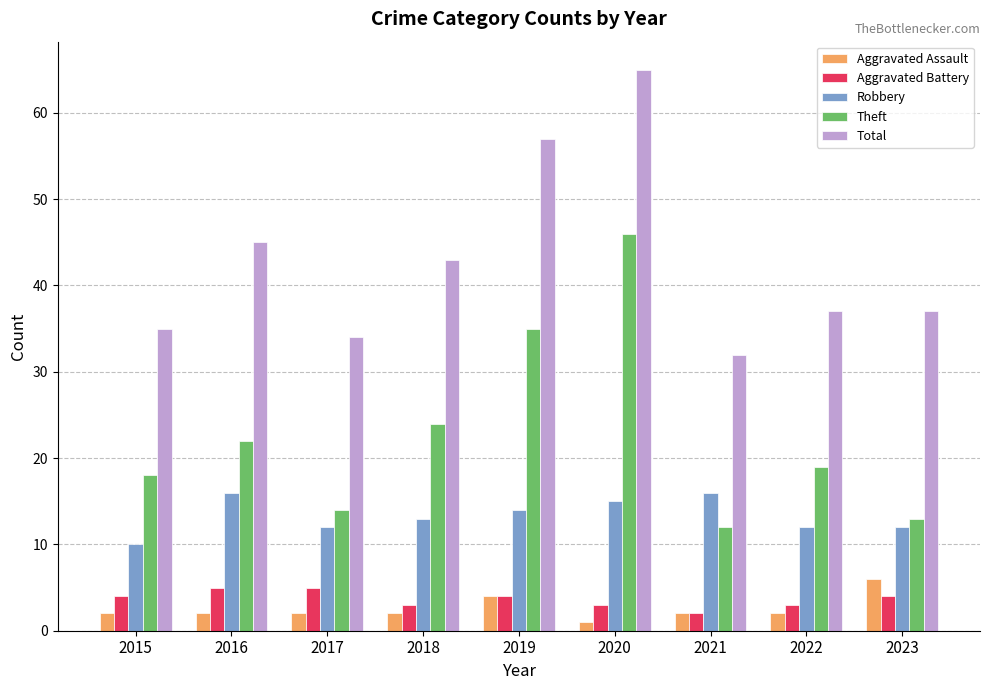

Count the number of categories in the chart.

9